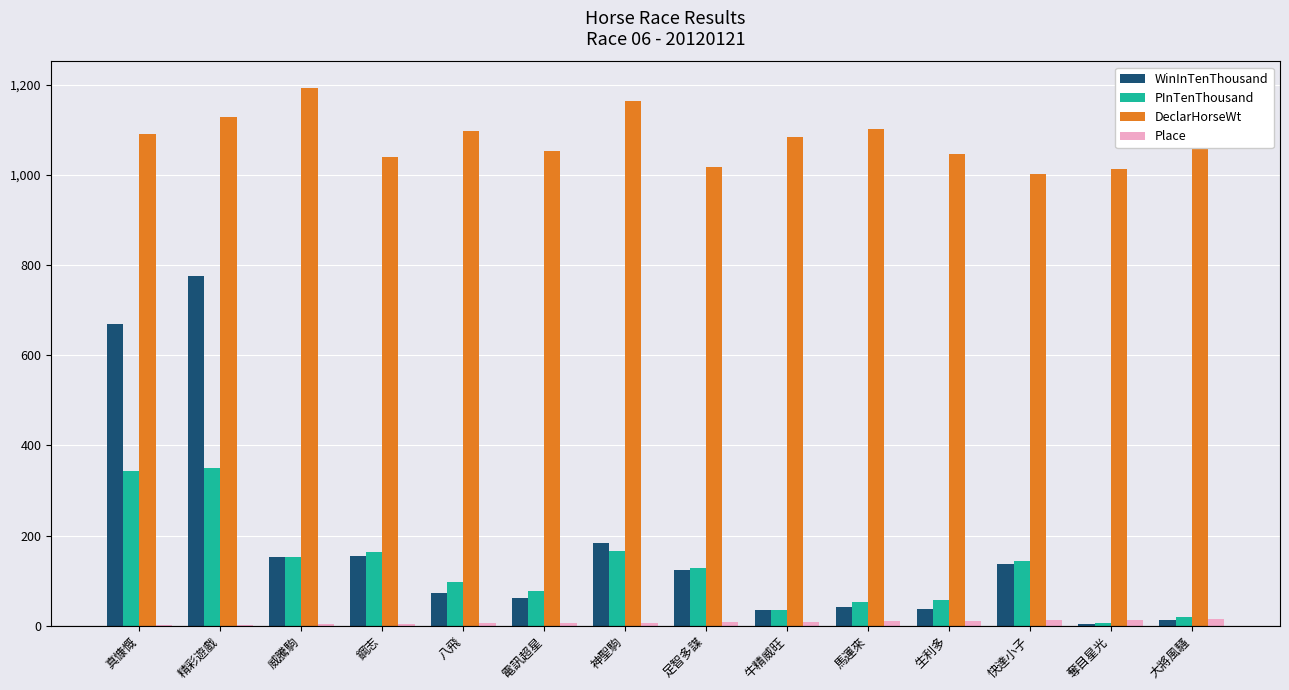

True or false: DeclarHorseWt has a value of 1017 at 足智多謀.

True